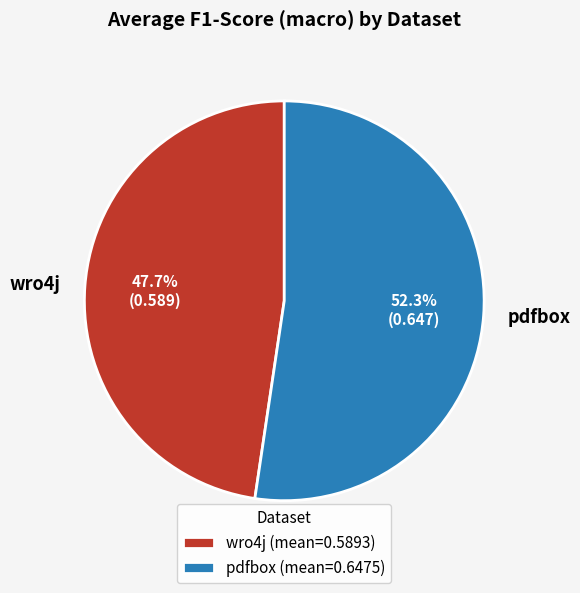

To the nearest percent, what is the difference between the largest and smallest slice percentages?

5%